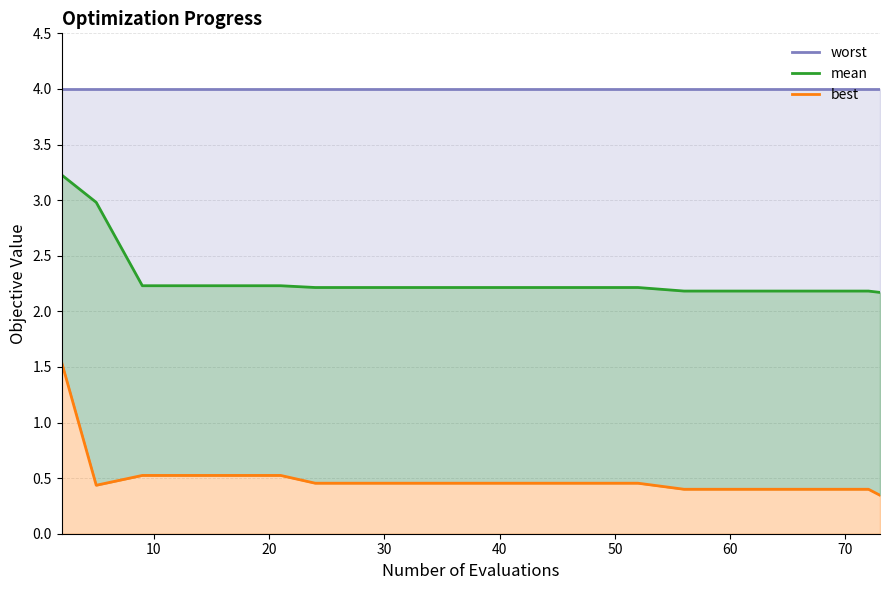

How many lines are shown in the chart?

3